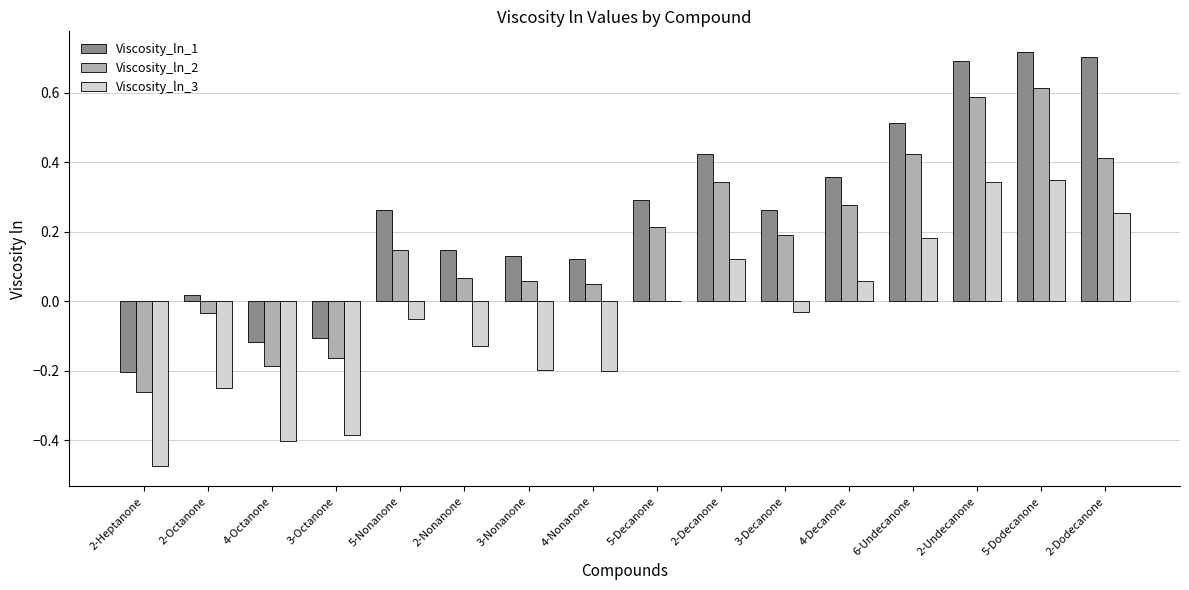

Does the chart contain stacked bars?

No